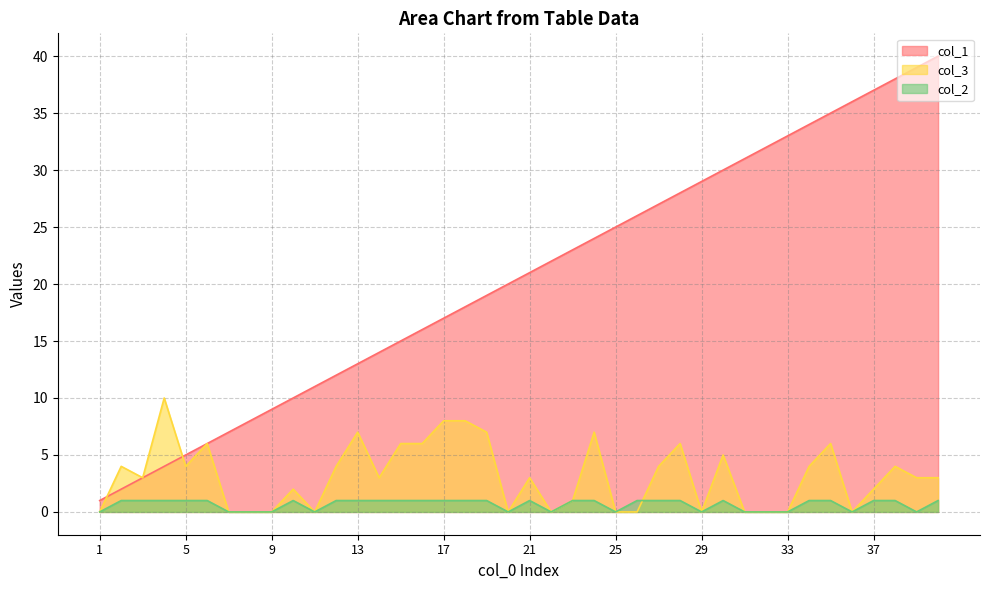

Where is the first local maximum for col_3?

2